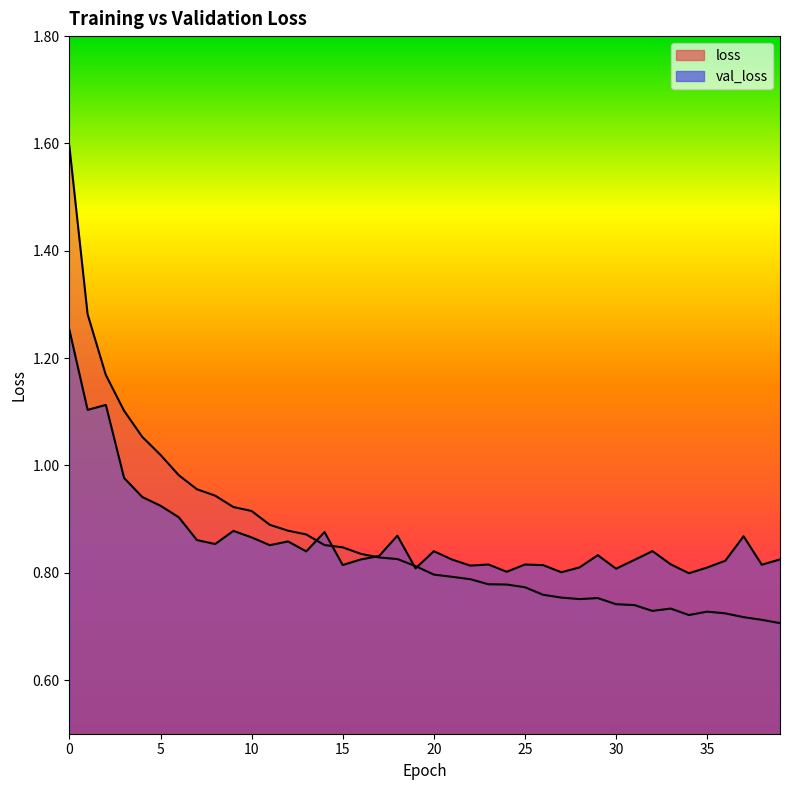

True or false: loss has a value of 0.8 at 24.

True